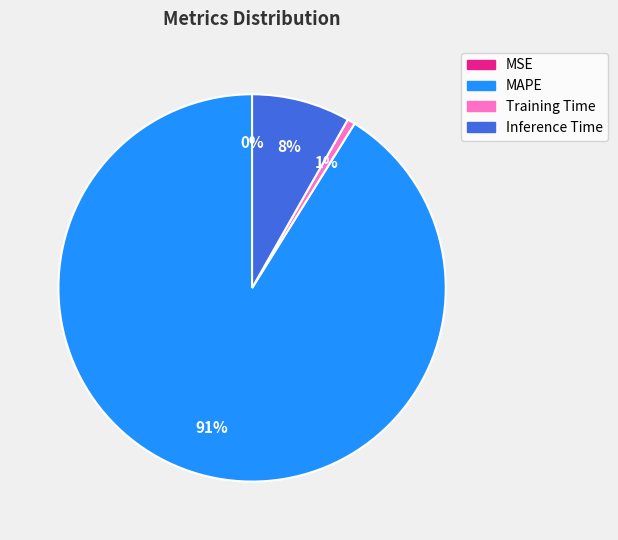

True or false: Inference Time accounts for 15% of the total.

False